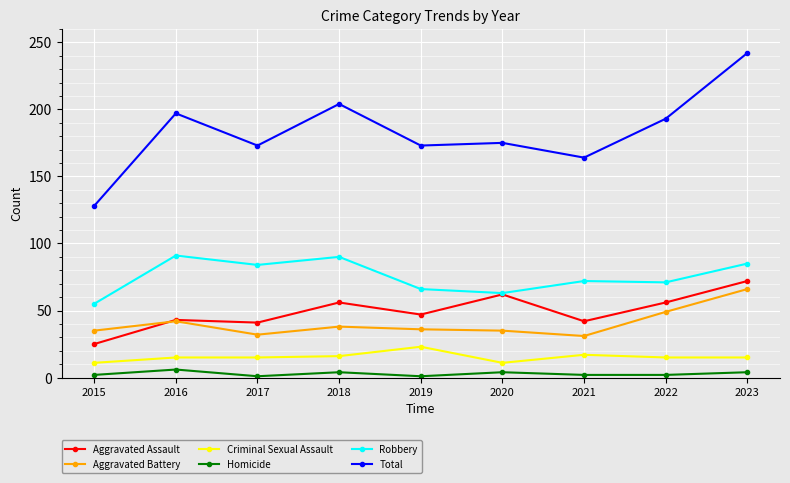

The Criminal Sexual Assault series shows 11 at 2015. True or false?

True